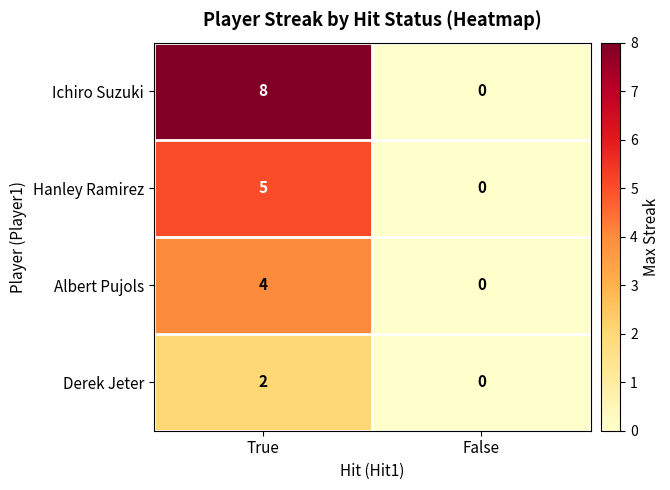

Is it true that Hanley Ramirez equals 0 at False?

True